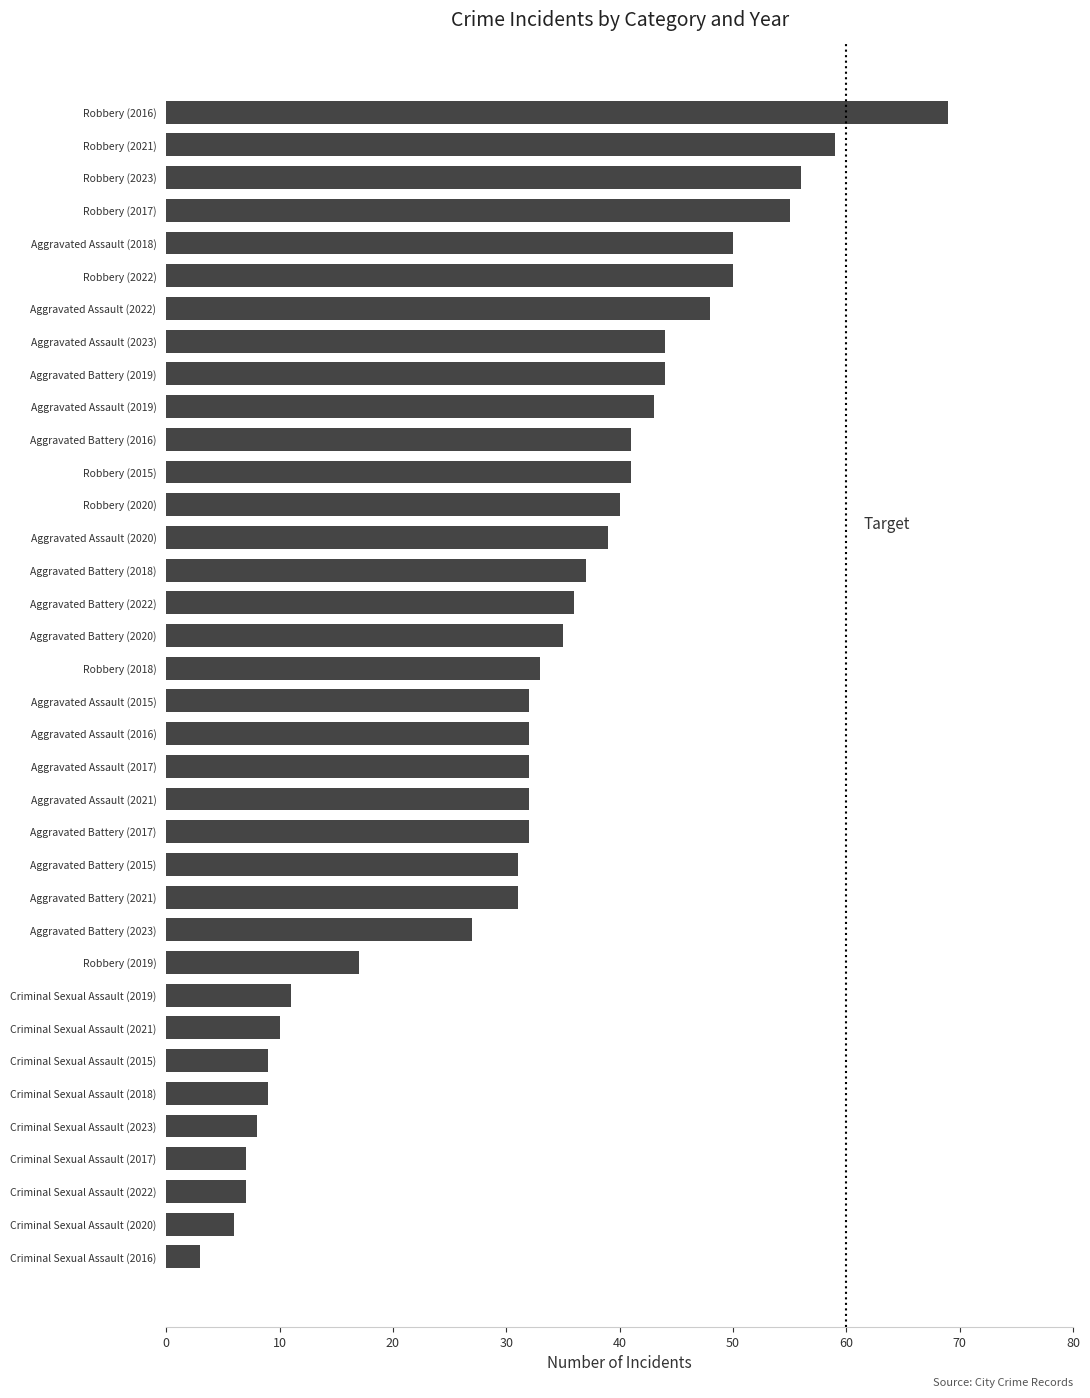

What is the label of the 23rd bar from the top?

Aggravated Battery (2017)